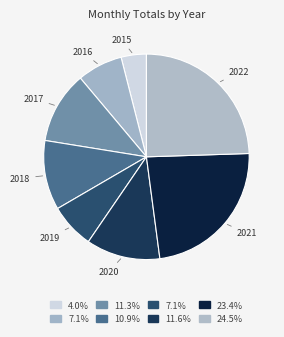

What is the ratio of the value at 2020 to the value at 2015?

2.9